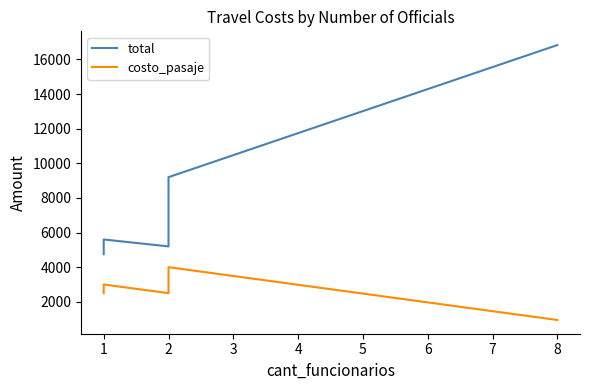

How many values in the total series are below 7000?

5